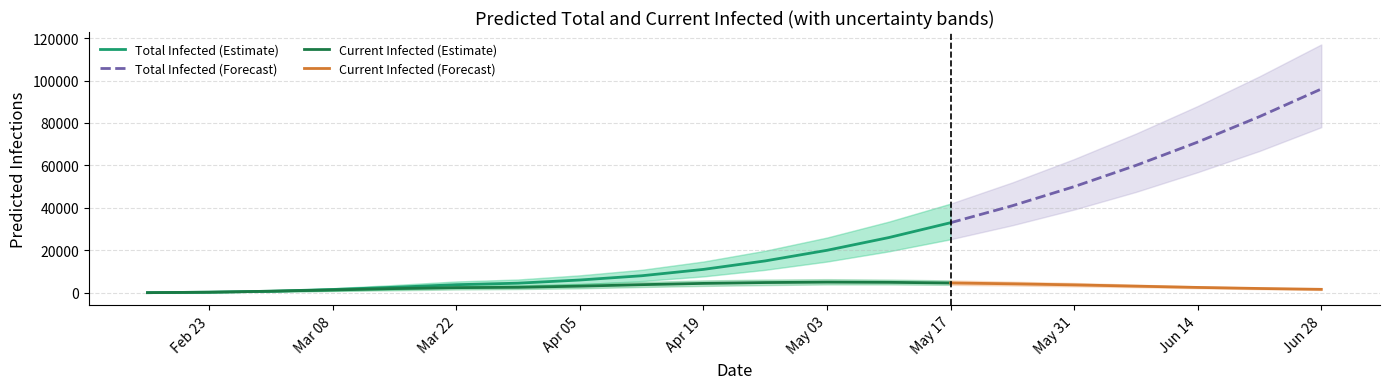

How many data points in total_mean are less than 15000?

10